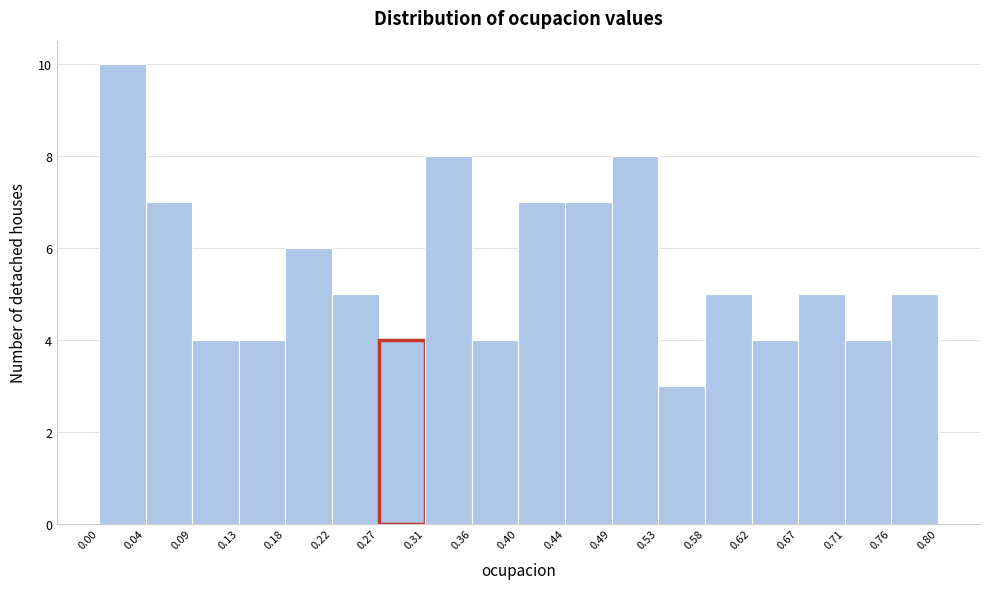

Which range on the x-axis has the tallest bar?

0.00 to 0.04